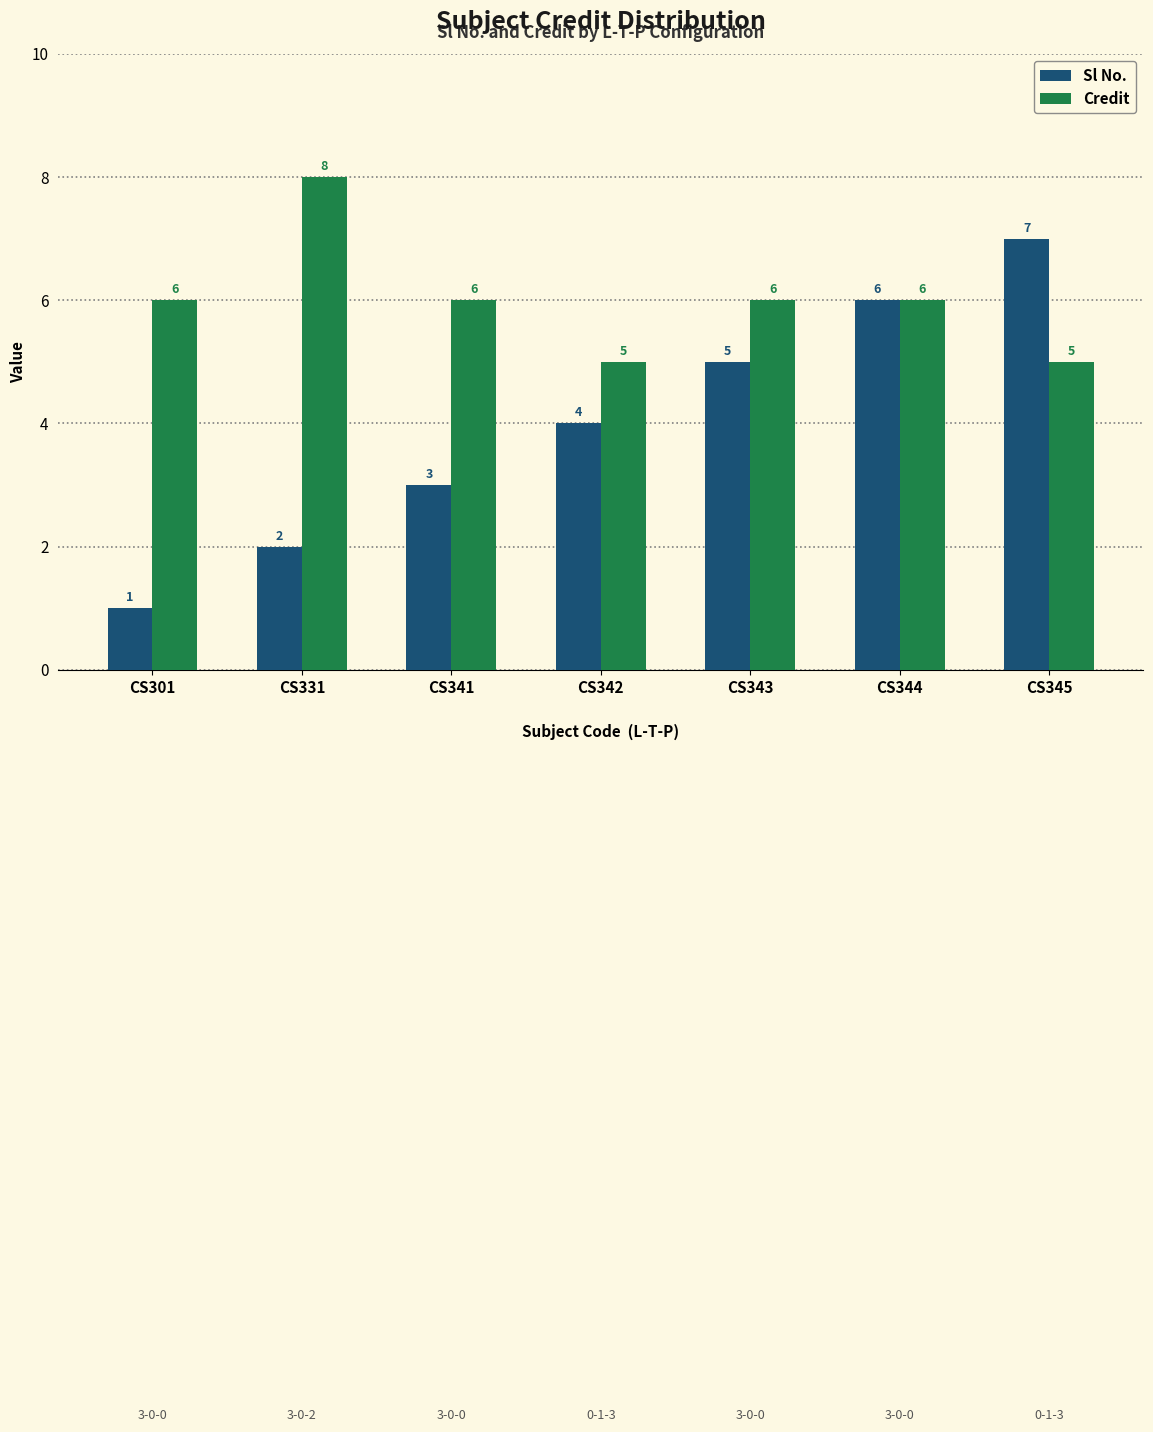

Which series has the largest range (max minus min)?

Sl No.